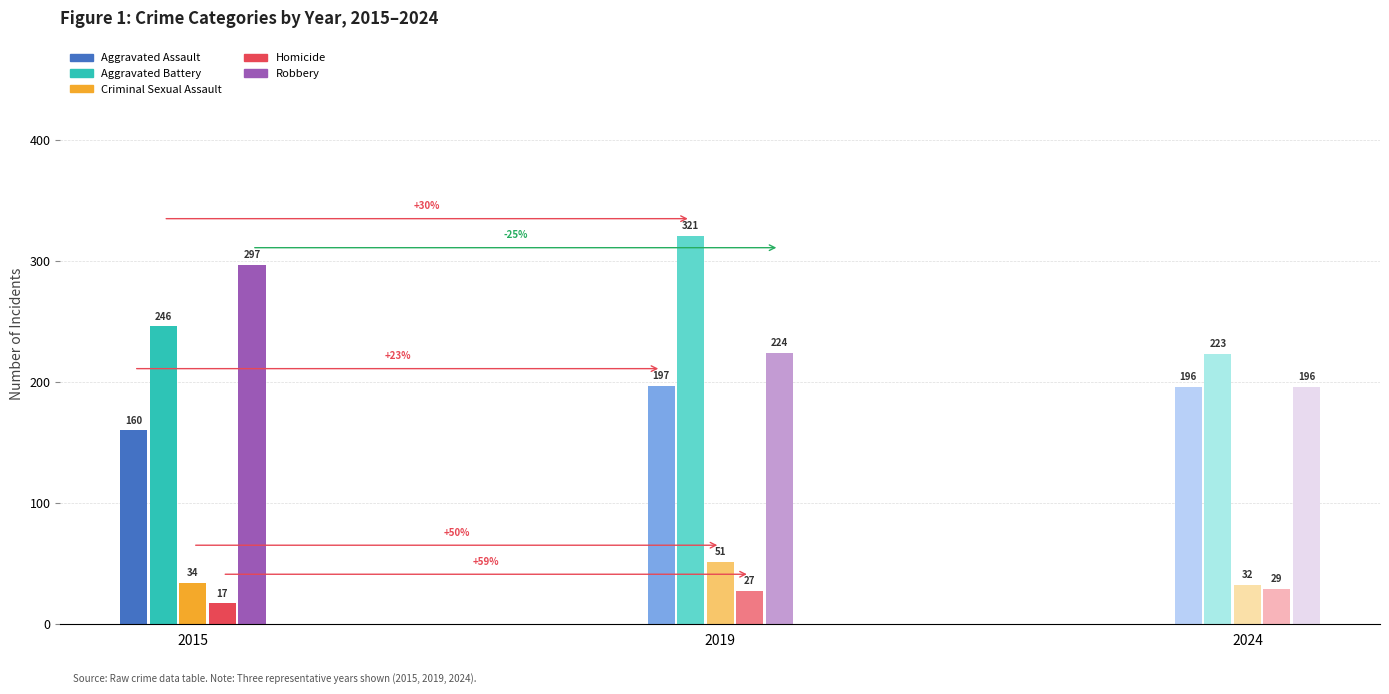

Which series changed the most between 2016 and 2023?

Robbery